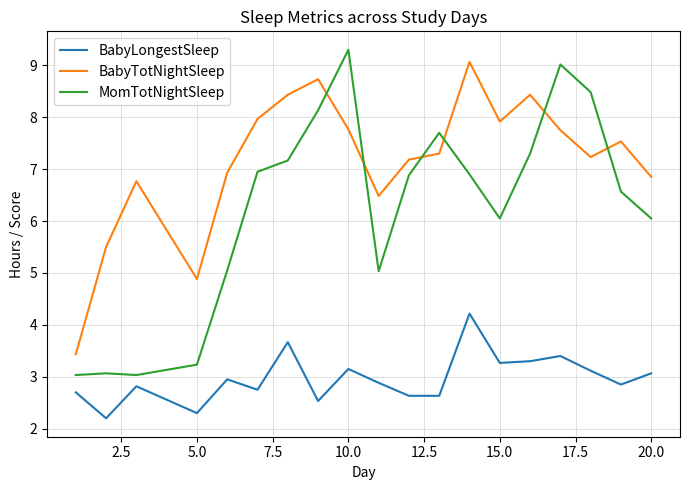

What is the minimum value for BabyTotNightSleep?

3.4